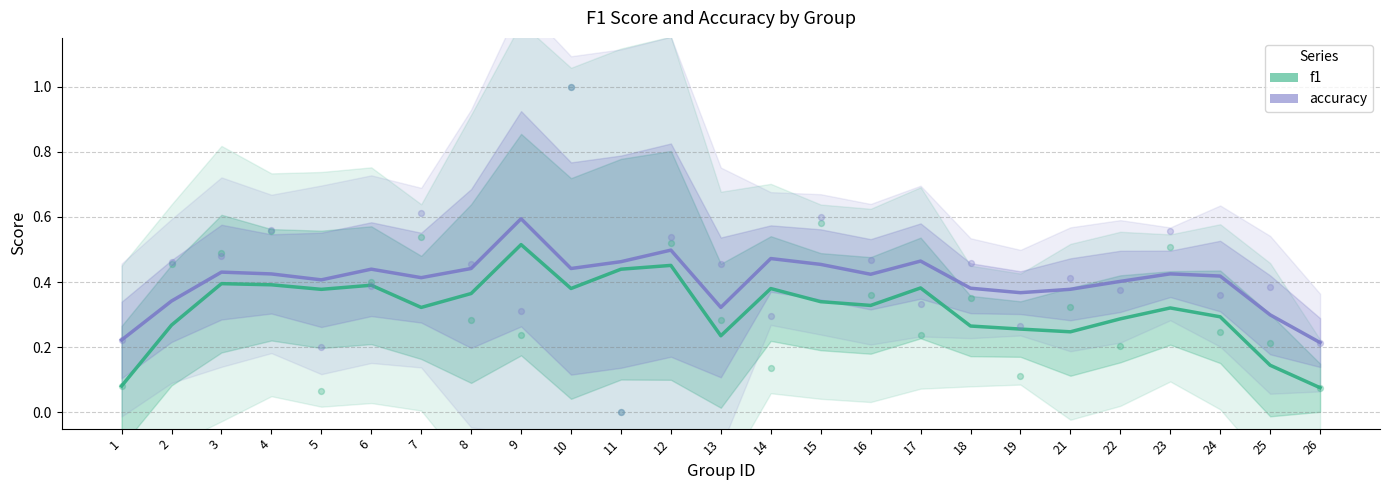

At how many categories does at least one series exceed 0?

25